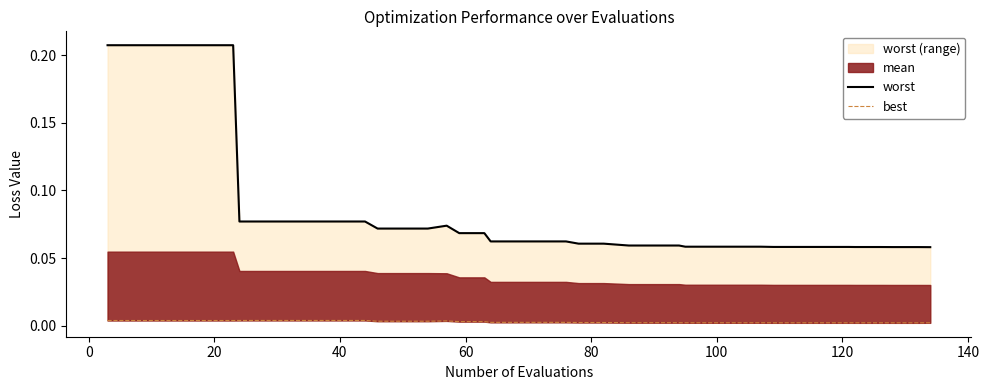

At how many categories does at least one series exceed 0?

40